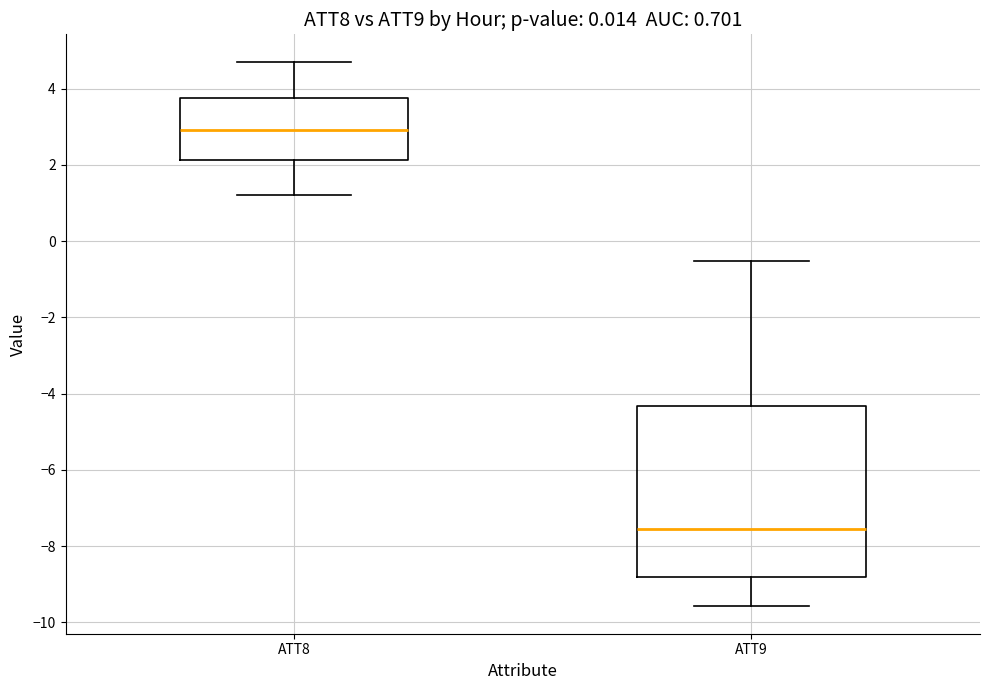

Where does the upper whisker of the box for ATT9 end on the y-axis? The values are not printed on the chart, so give them approximately, as read against the axis.

-0.6